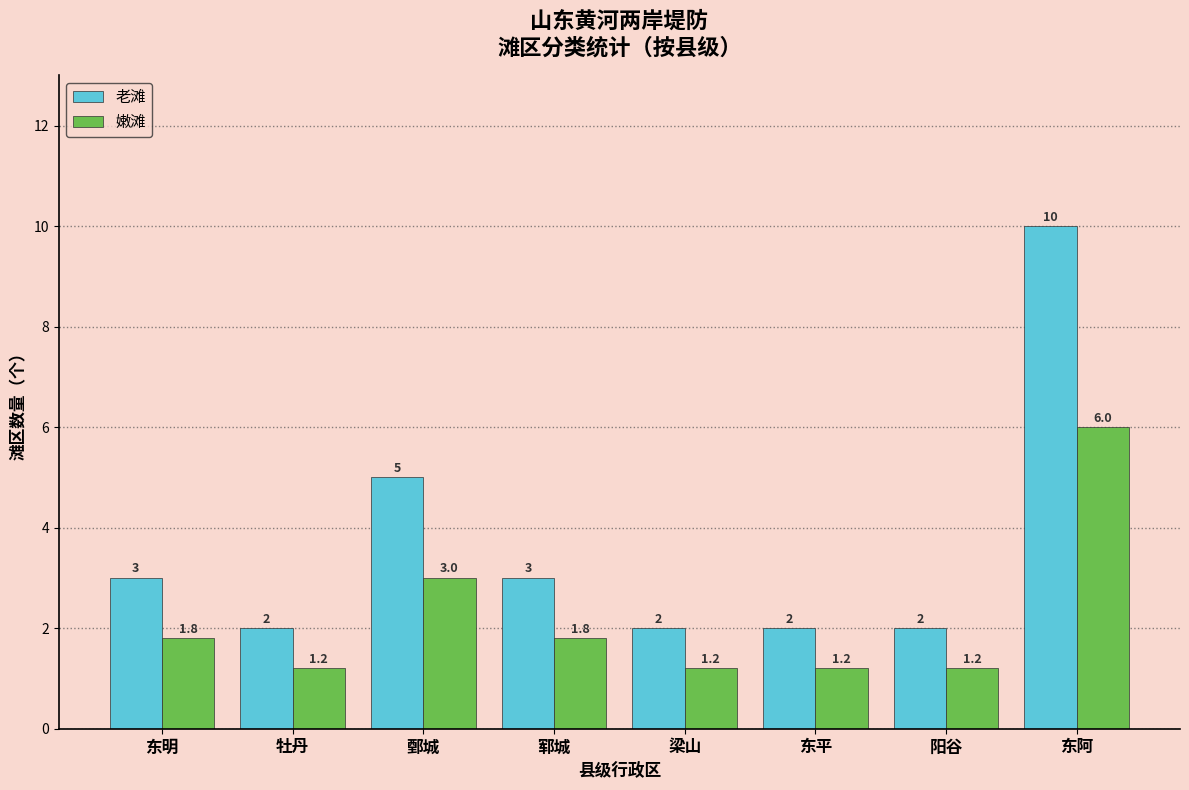

Reading right to left, list all the values displayed in this chart.

老滩: 10.0	2.0	2.0	2.0	3.0	5.0	2.0	3.0
嫩滩: 6.0	1.2	1.2	1.2	1.8	3.0	1.2	1.8